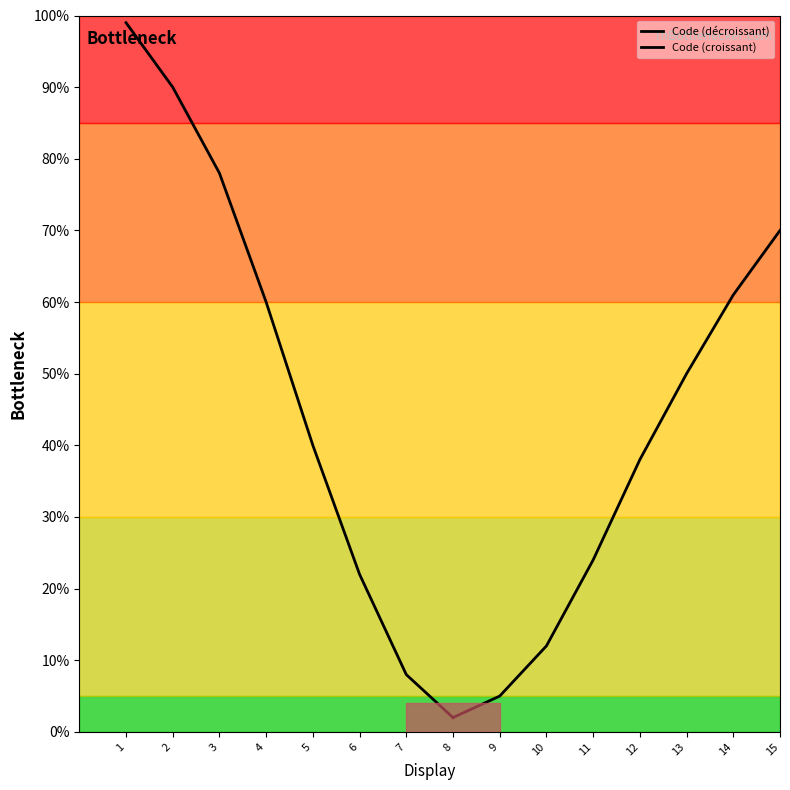

Rank the series by their maximum value, from lowest to highest.

Code (croissant), Code (décroissant)